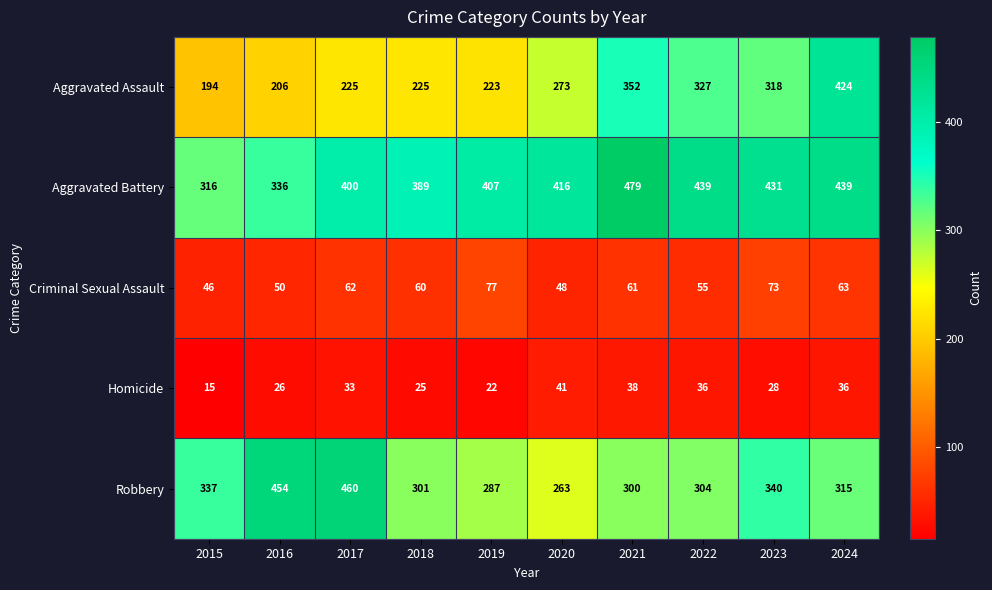

True or false: Homicide has a value of 65 at 2020.

False